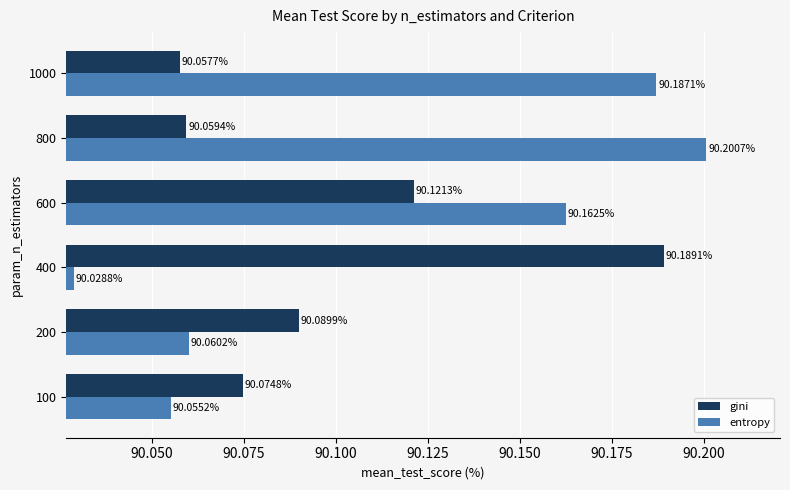

What is the sum of all entropy values?

540.7